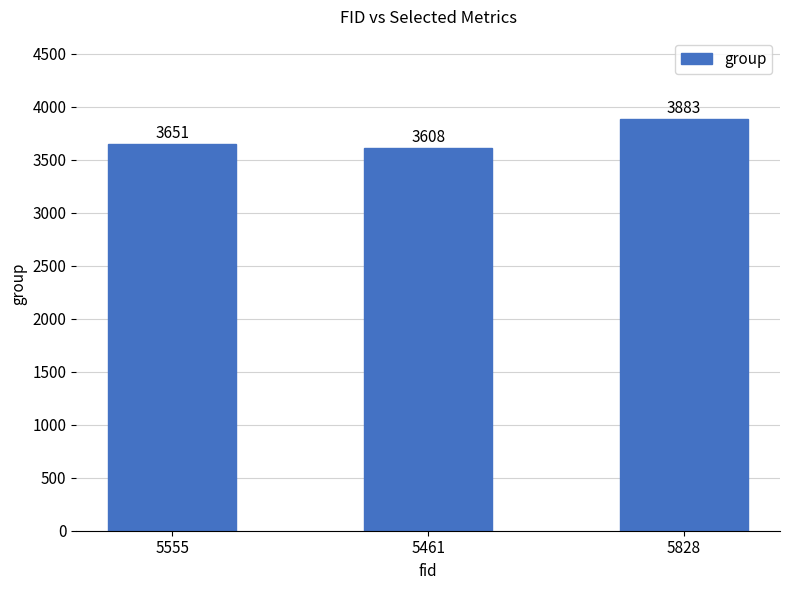

Rank the categories by value from highest to lowest.

5828, 5555, 5461